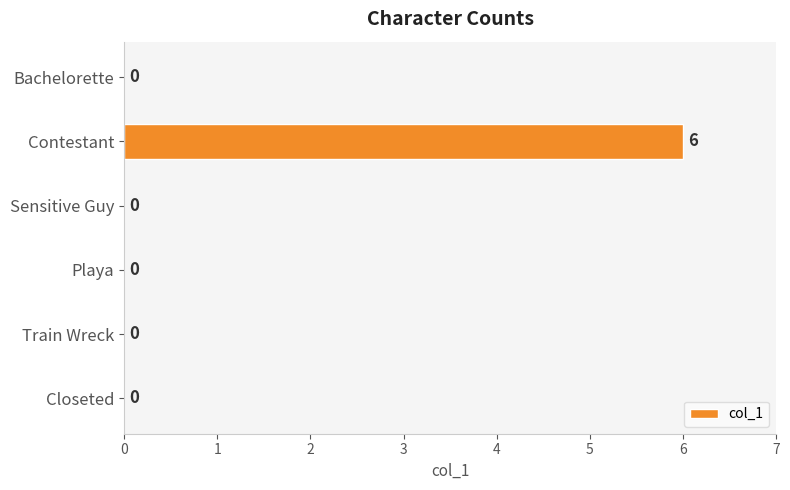

Reading bottom to top, transcribe all the data shown in this chart.

Closeted=0	Train Wreck=0	Playa=0	Sensitive Guy=0	Contestant=6	Bachelorette=0